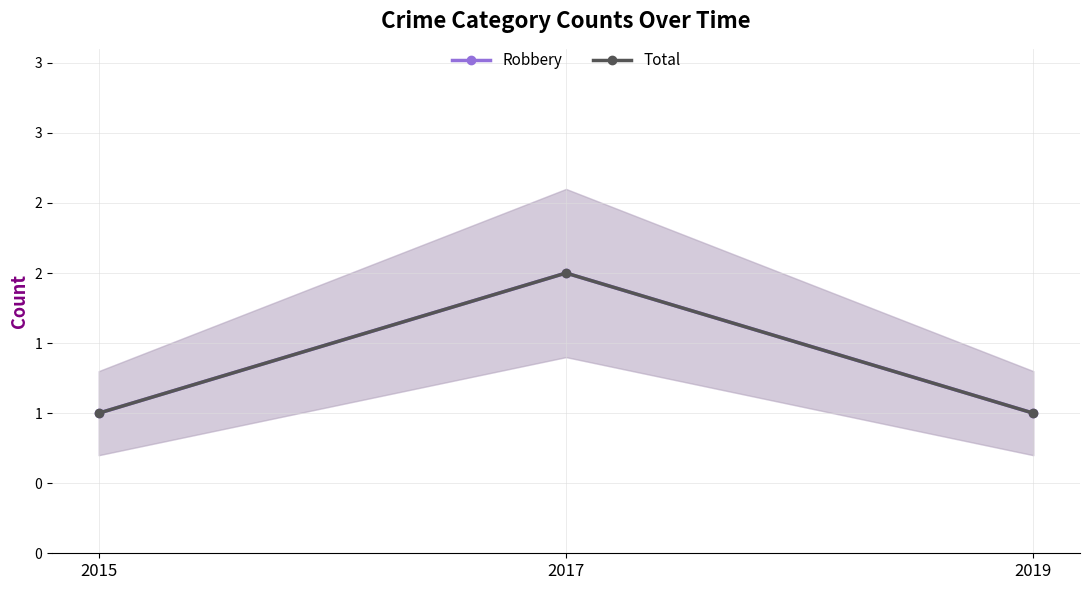

Between 2015 and 2019, which series saw the biggest shift?

Robbery